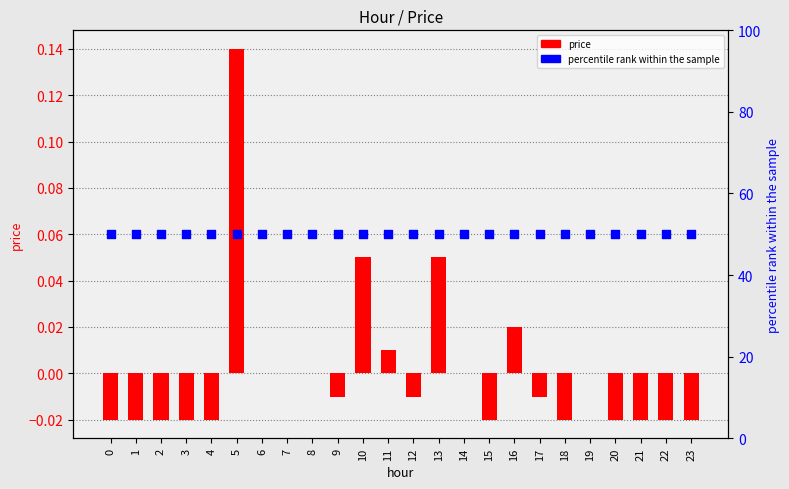

Which series has the widest spread of Y values?

price